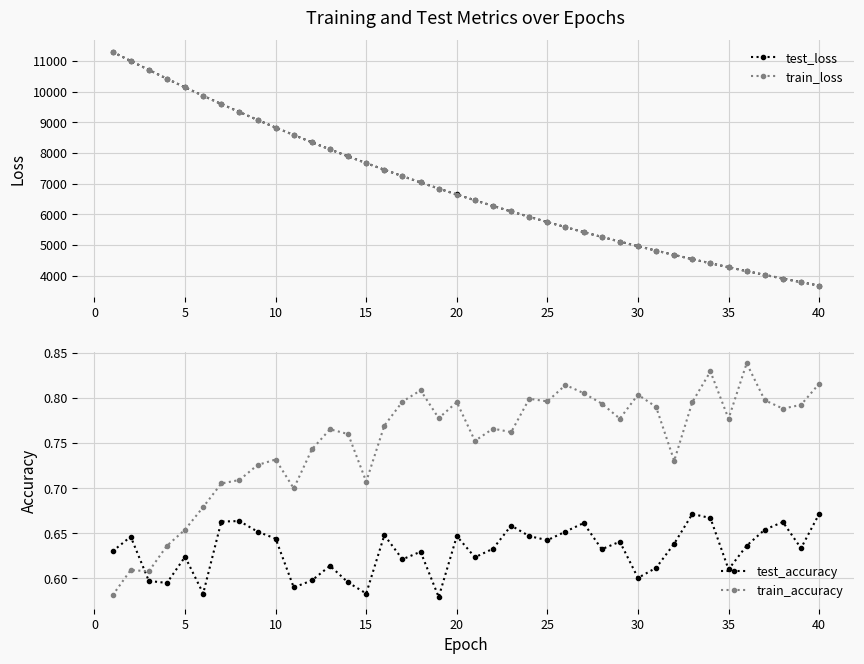

Does the chart have visible grid lines?

Yes